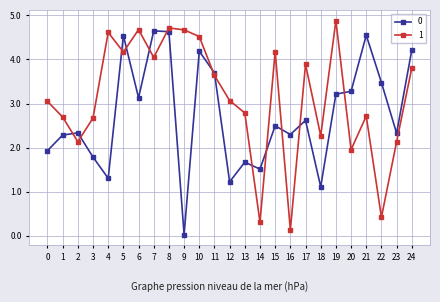

What value does the 1 series have at 6?

4.7